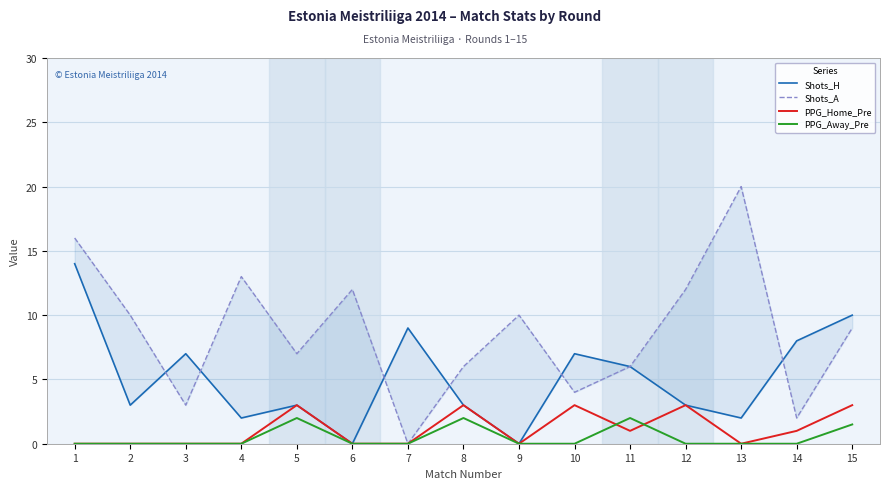

True or false: PPG_Away_Pre and Shots_H cross at least once.

False